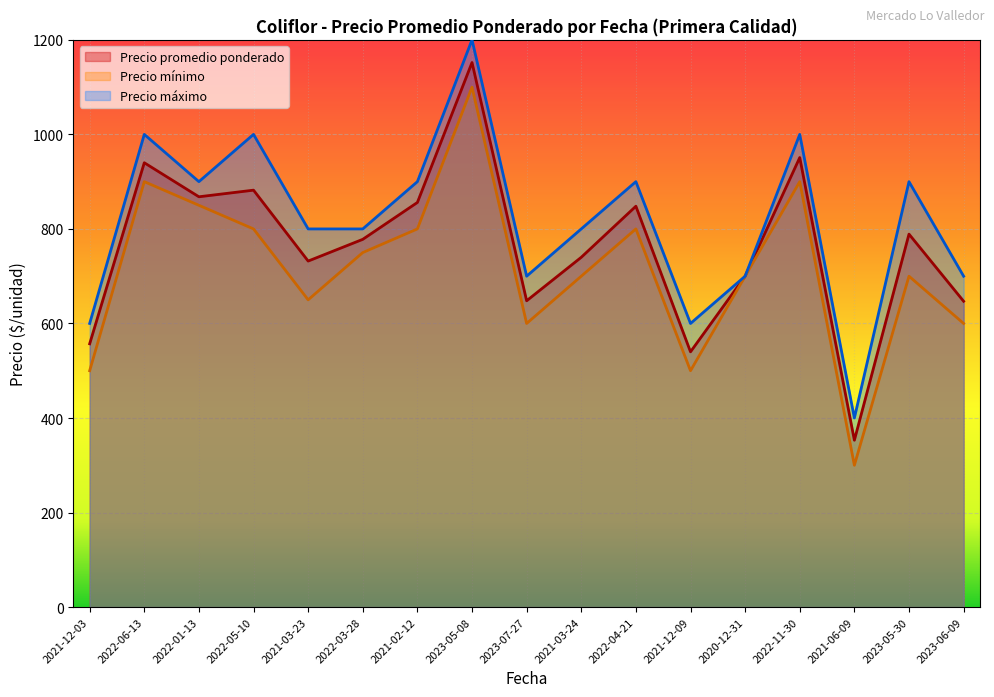

Reading right to left, what are all the values shown in this chart?

Precio promedio ponderado: 2023-06-09=647	2023-05-30=789	2021-06-09=353	2022-11-30=951	2020-12-31=700	2021-12-09=540	2022-04-21=848	2021-03-24=740	2023-07-27=648	2023-05-08=1152	2021-02-12=856	2022-03-28=778	2021-03-23=732	2022-05-10=882	2022-01-13=868	2022-06-13=940	2021-12-03=557
Precio minimo: 2023-06-09=600	2023-05-30=700	2021-06-09=300	2022-11-30=900	2020-12-31=700	2021-12-09=500	2022-04-21=800	2021-03-24=700	2023-07-27=600	2023-05-08=1100	2021-02-12=800	2022-03-28=750	2021-03-23=650	2022-05-10=800	2022-01-13=850	2022-06-13=900	2021-12-03=500
Precio maximo: 2023-06-09=700	2023-05-30=900	2021-06-09=400	2022-11-30=1000	2020-12-31=700	2021-12-09=600	2022-04-21=900	2021-03-24=800	2023-07-27=700	2023-05-08=1200	2021-02-12=900	2022-03-28=800	2021-03-23=800	2022-05-10=1000	2022-01-13=900	2022-06-13=1000	2021-12-03=600